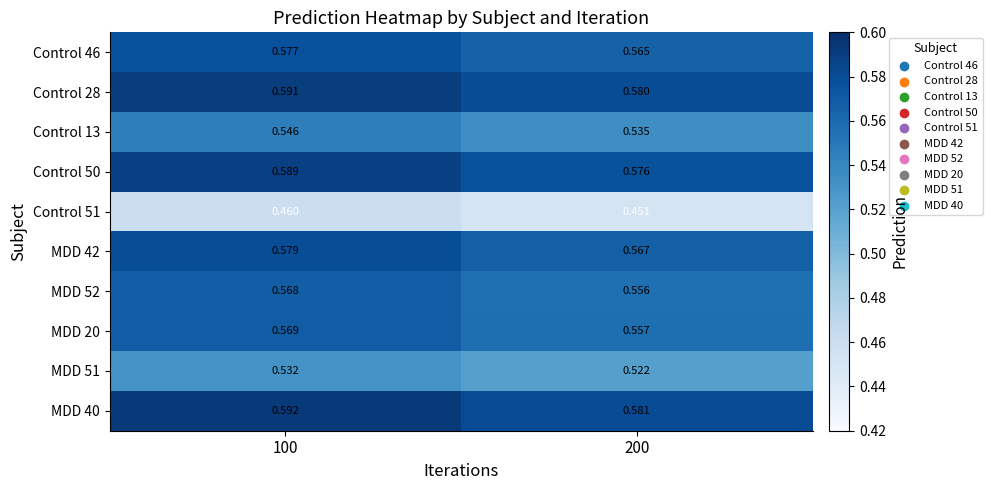

Is the value of MDD 42 at 100 greater than the value of MDD 40 at 100?

No